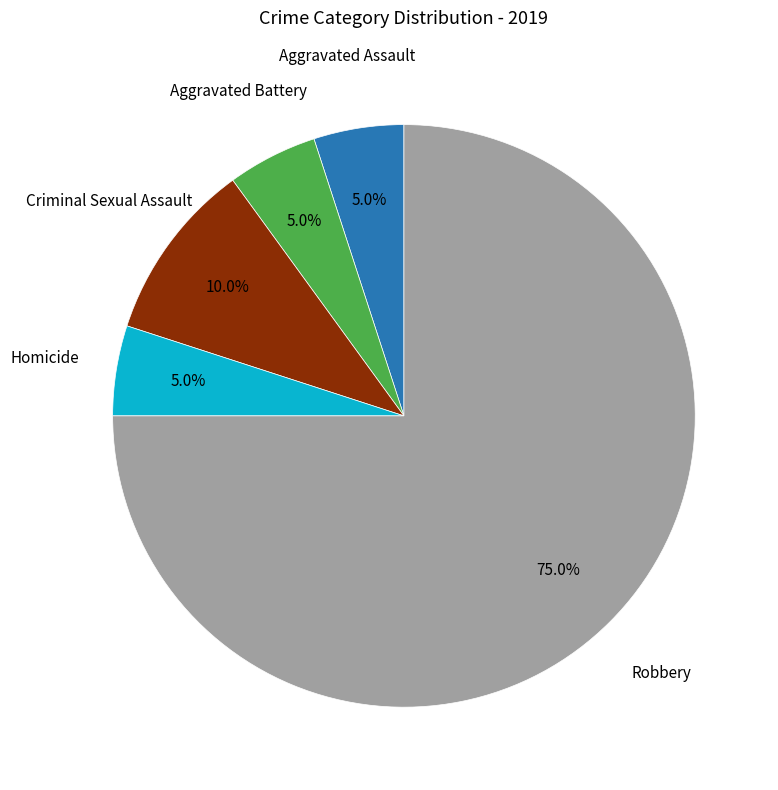

Is there a majority slice in this chart?

Yes